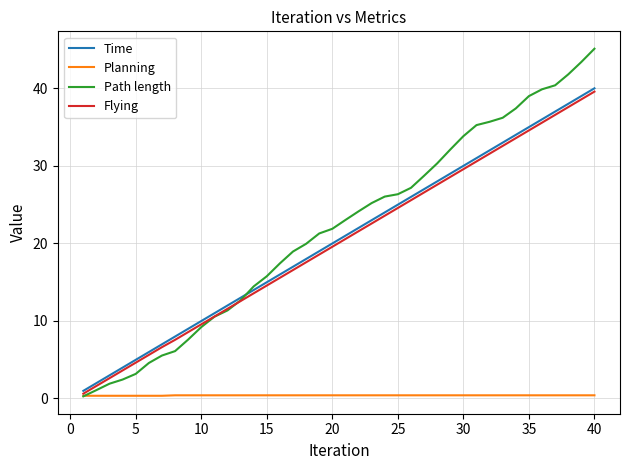

What is the greatest value displayed?

45.1